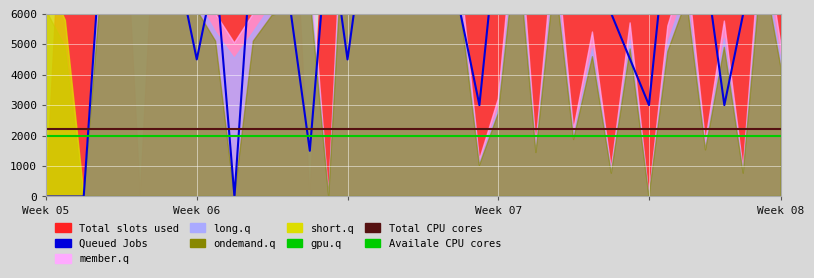

At which label is Availale CPU cores closest to 2000?

Week 05